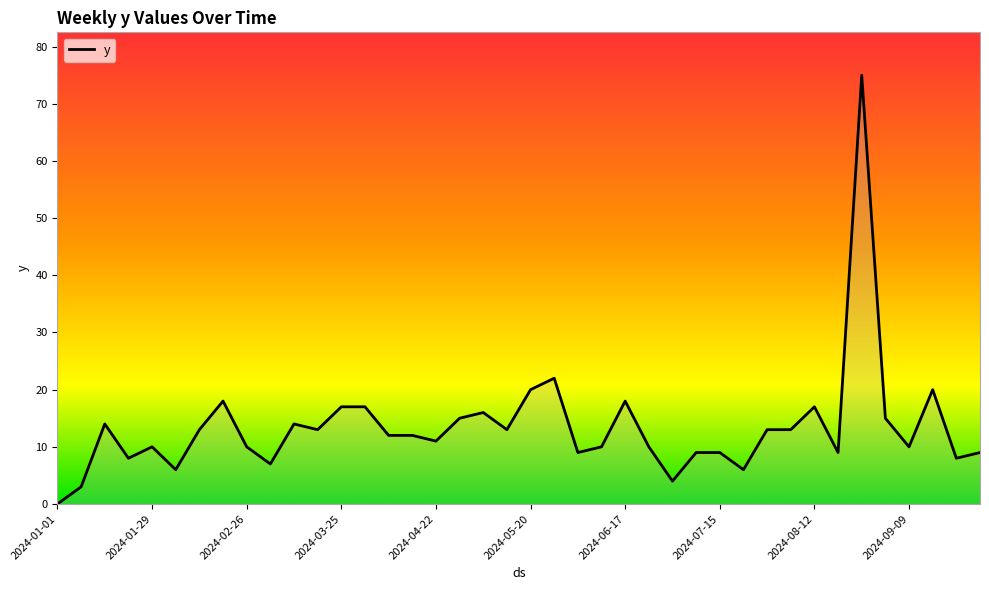

What is the greatest value displayed?

75